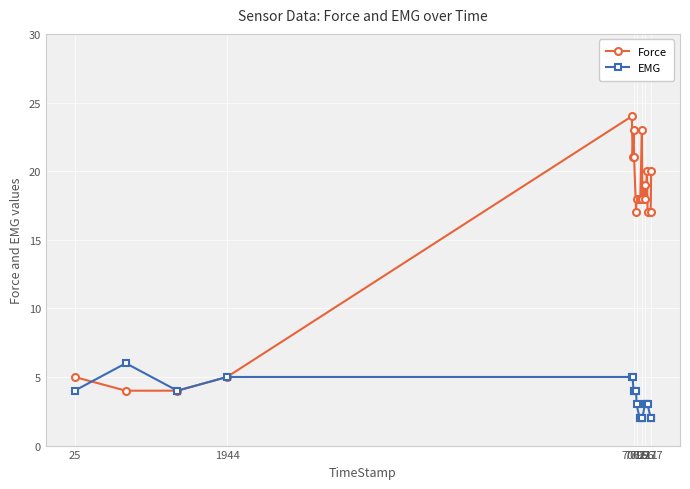

How many lines are shown in the chart?

2